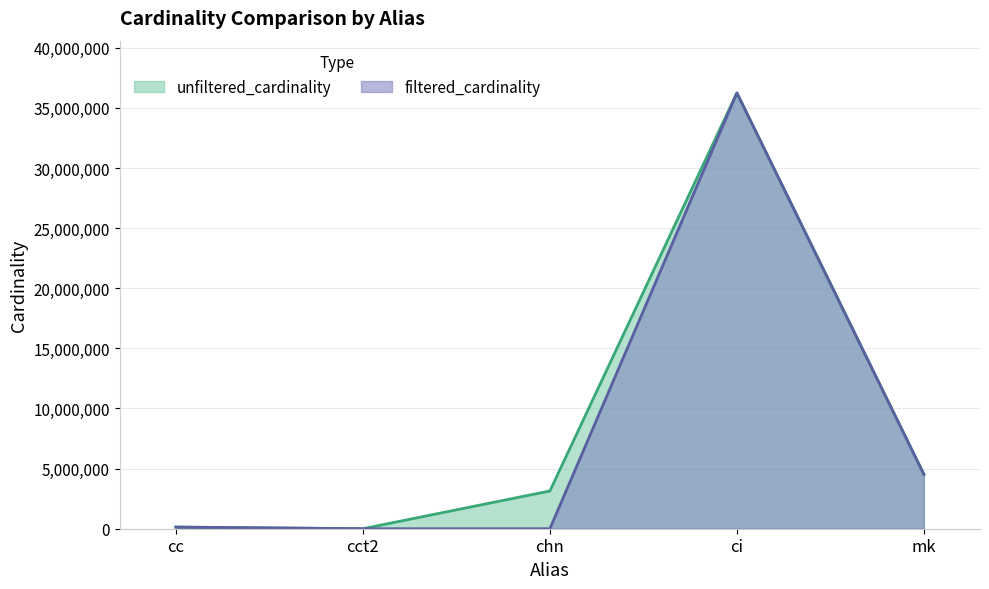

True or false: unfiltered_cardinality has a value of 4836159 at chn.

False